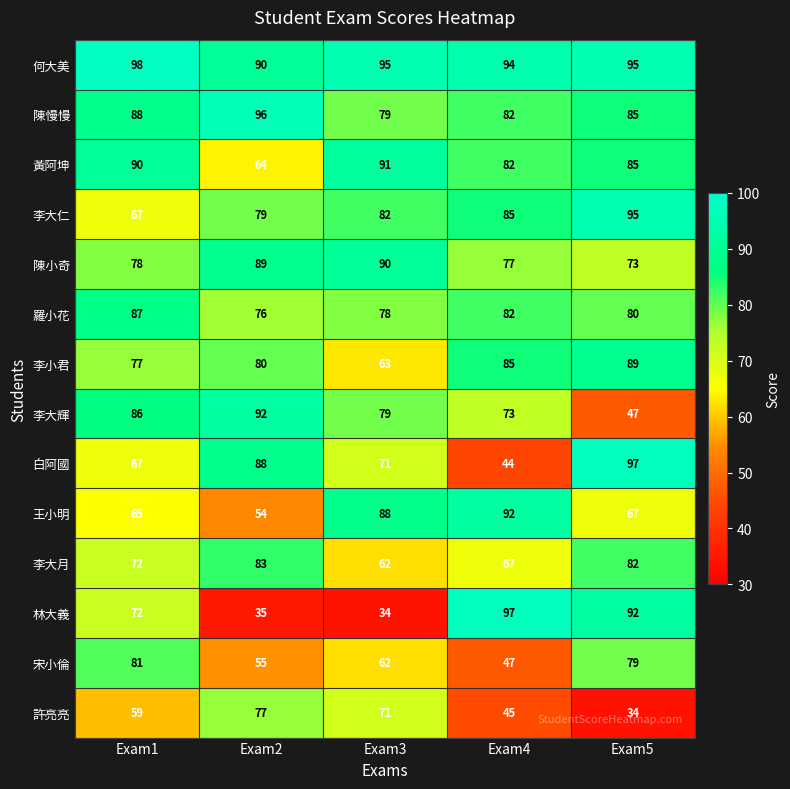

Which series has the largest range (max minus min)?

林大義